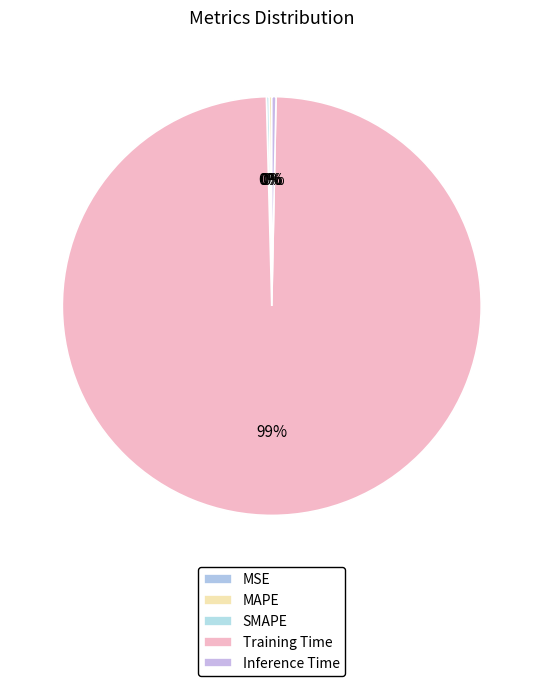

True or false: MSE accounts for 13% of the total.

False